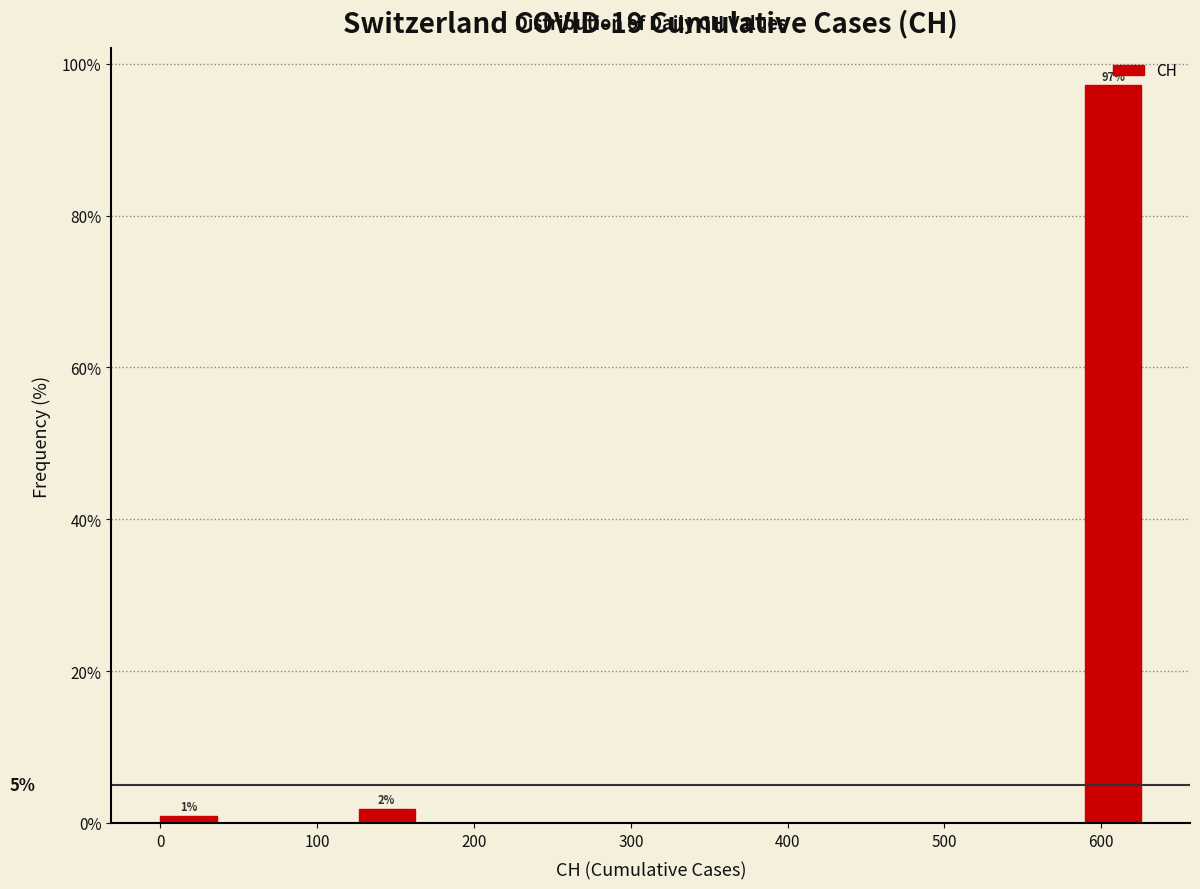

Which range on the x-axis has the tallest bar?

590 to 630